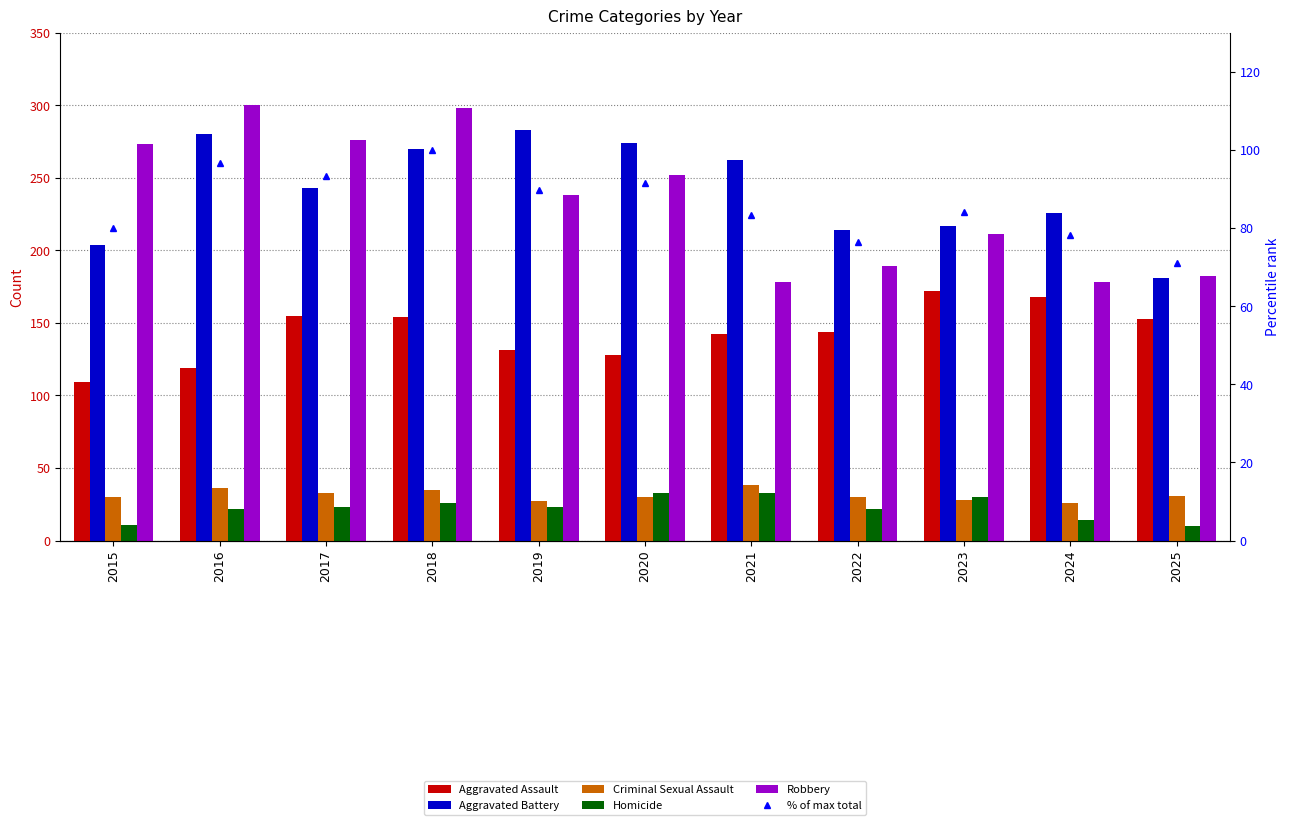

List the series in order of their peak value, lowest first.

Homicide, Criminal Sexual Assault, % of max total, Aggravated Assault, Aggravated Battery, Robbery